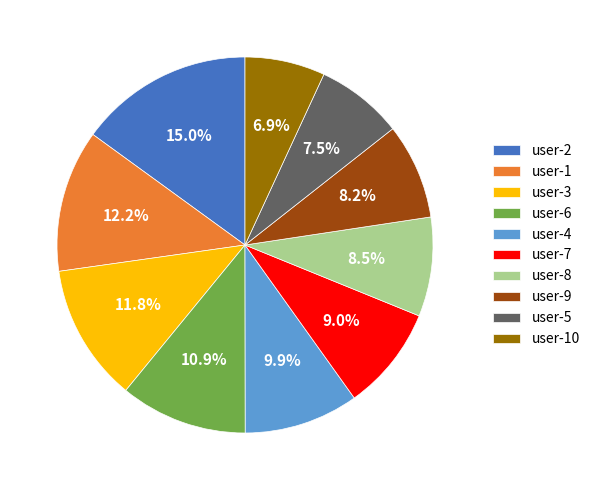

To the nearest percent, what percentage of the pie is user-1?

12%